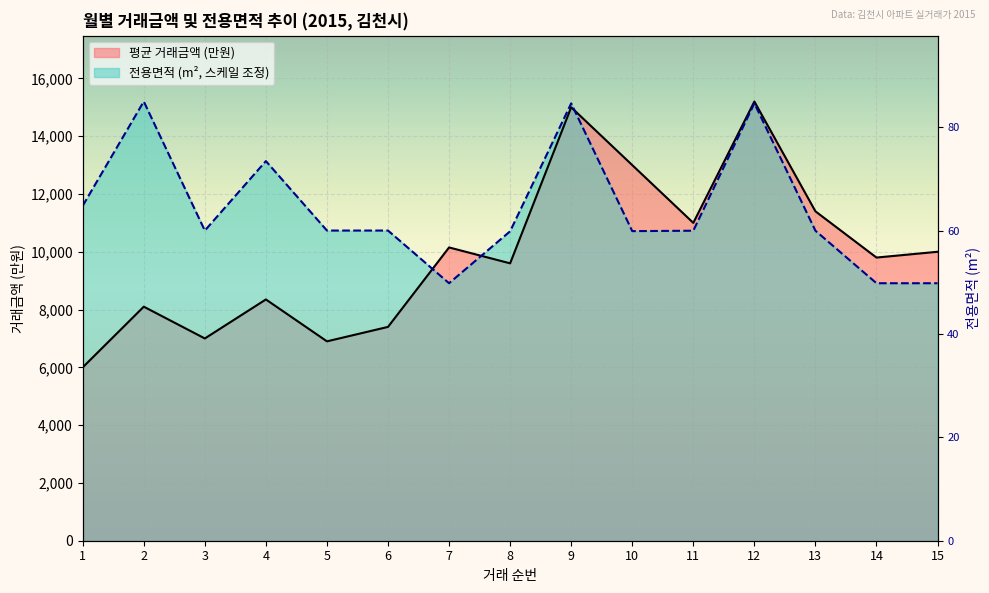

At which category is the sum across all series the highest?

12